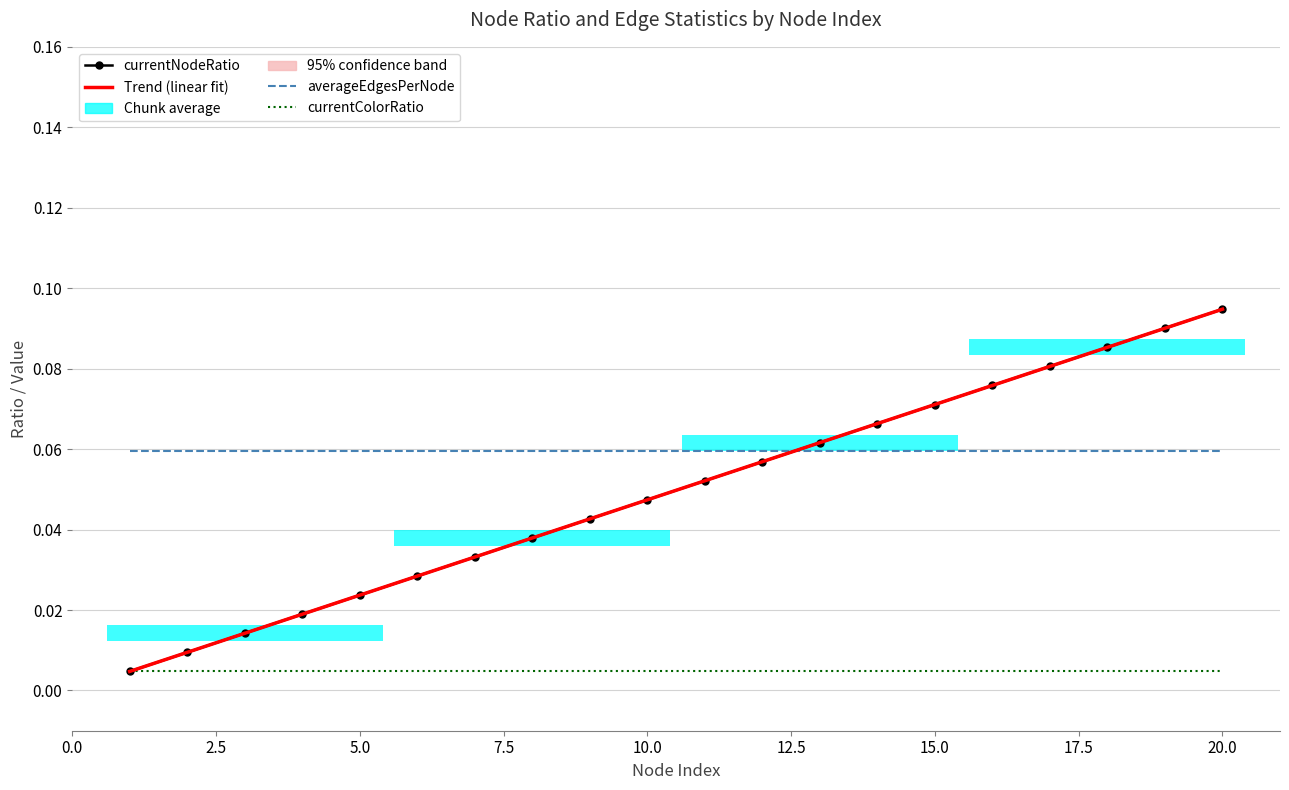

What is the sum of all currentNodeRatio values?

1.0